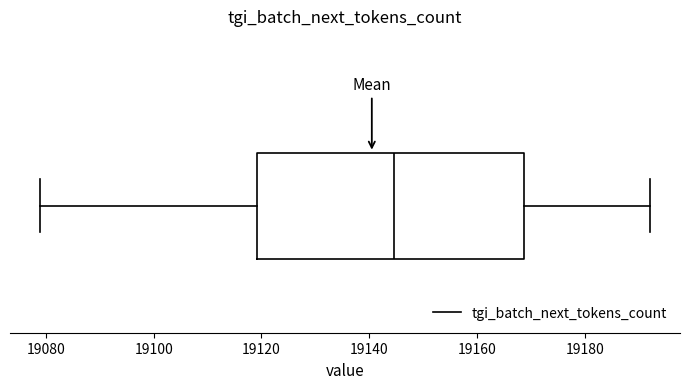

Transcribe this box plot: give where the median line is, the range the box spans, and where the two whiskers end, as read against the x-axis. The values are not printed on the chart, so give them approximately, as read against the axis.

median 19144, box 19120 to 19168, whiskers 19080 to 19192